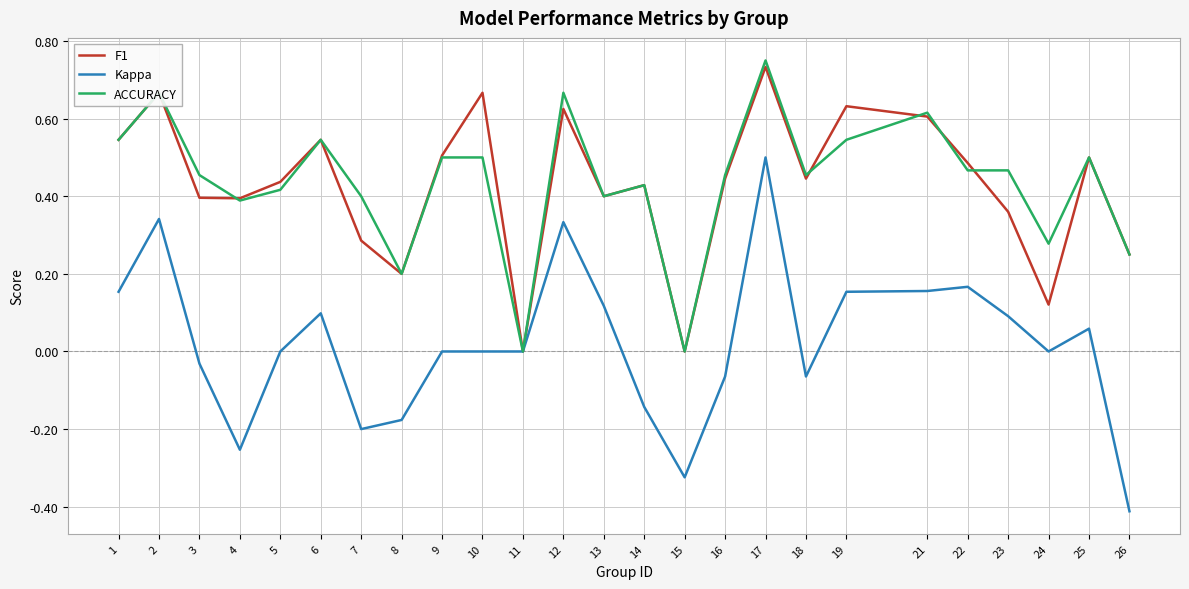

At which category is the sum across all series the highest?

17